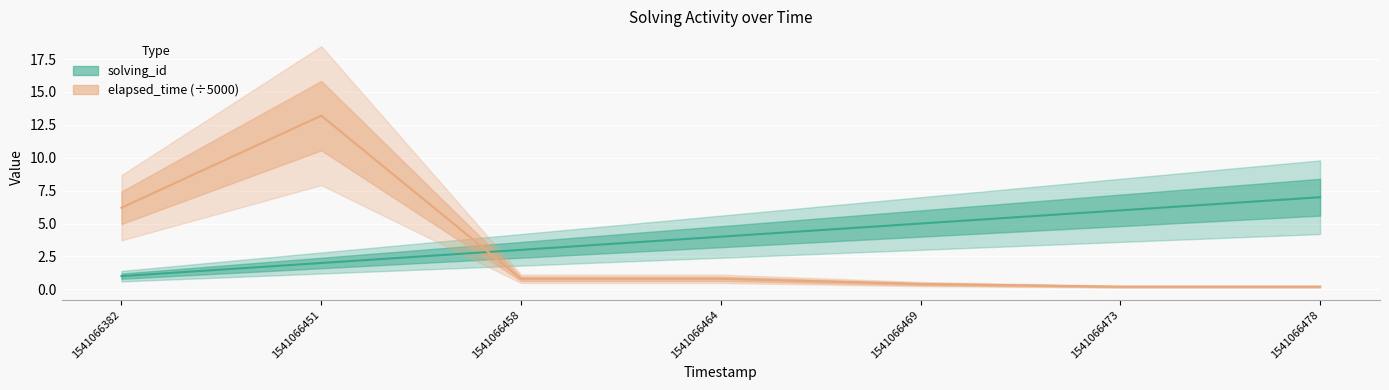

What is the smallest value displayed?

0.2